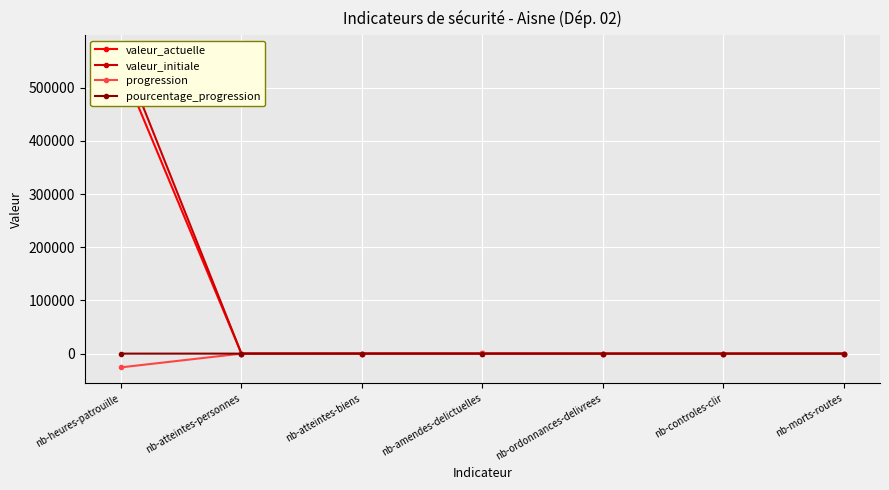

Rank the series at nb-ordonnances-delivrees from lowest to highest value.

valeur_initiale, pourcentage_progression, valeur_actuelle, progression